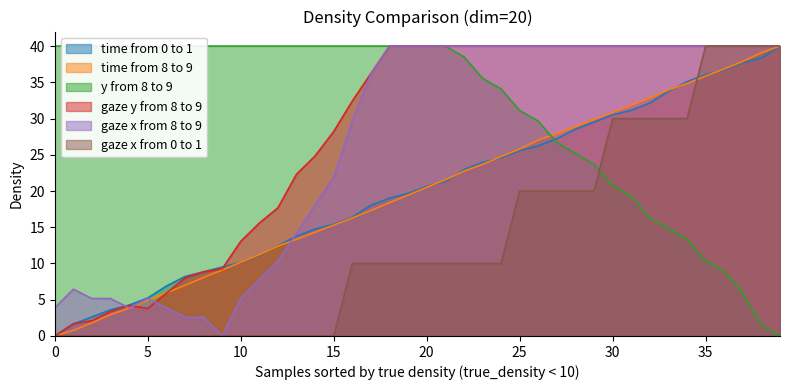

True or false: time from 0 to 1 has a value of 10.1 at 6.

False